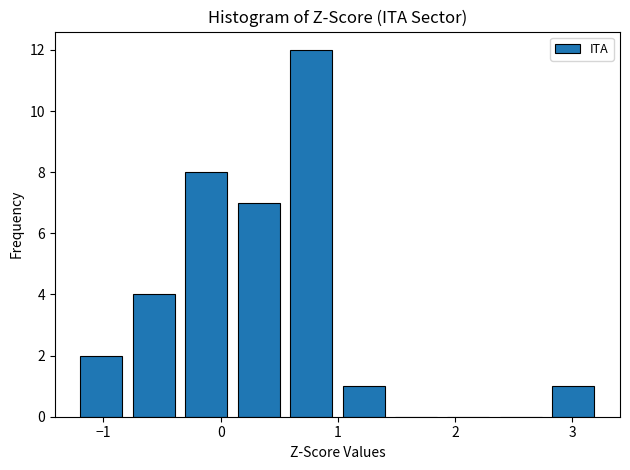

What is the height of the bar covering -0.3 to 0.1 on the x-axis? Neither the bar edges nor the heights are printed on the chart, so give them approximately, as read against the axes.

8